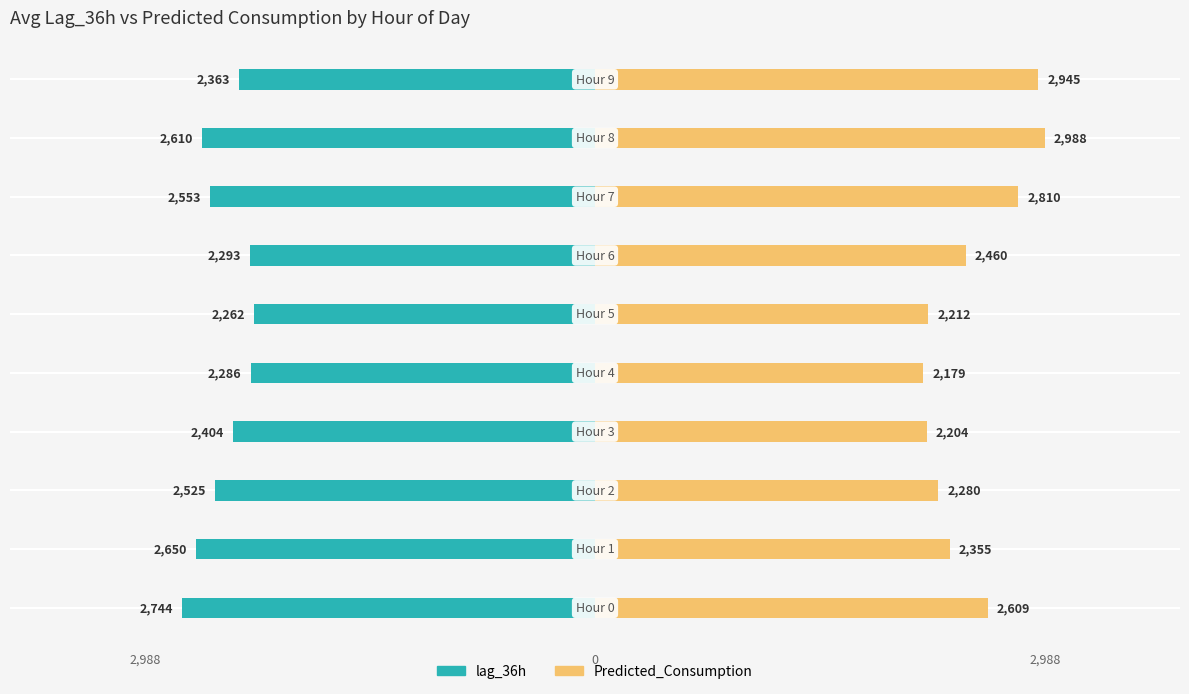

Are the bars grouped side by side (vs. stacked)?

Yes